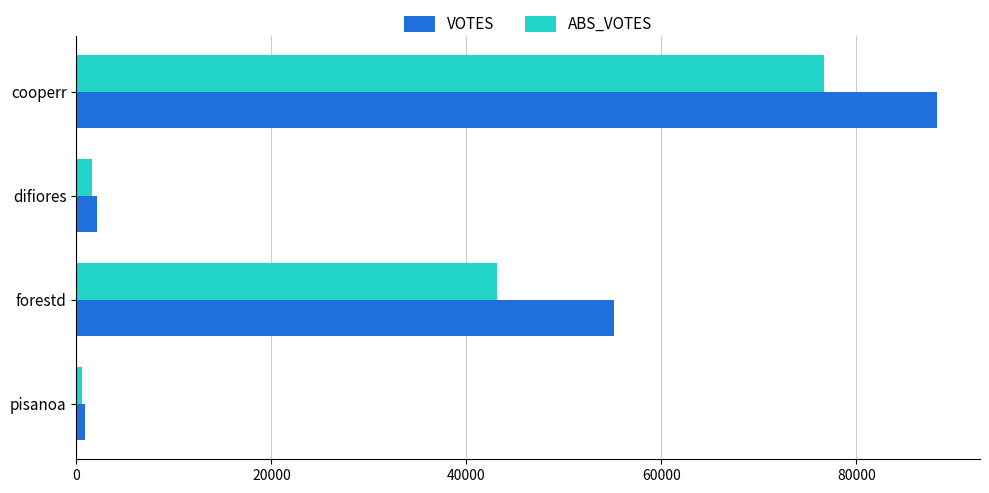

True or false: ABS_VOTES has a value of 43199 at forestd.

True